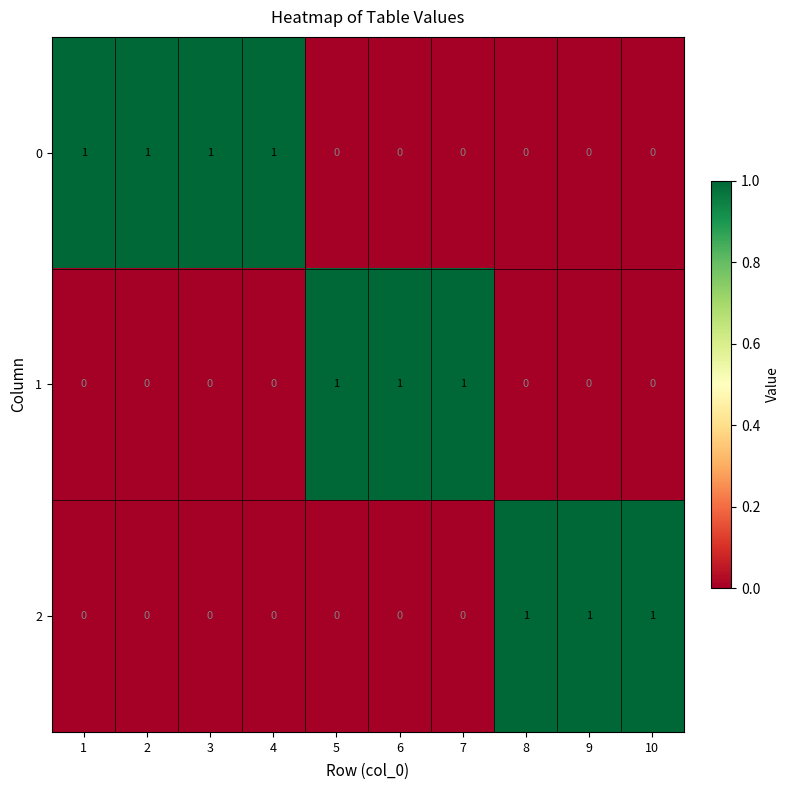

How many categories are shown in the chart?

10